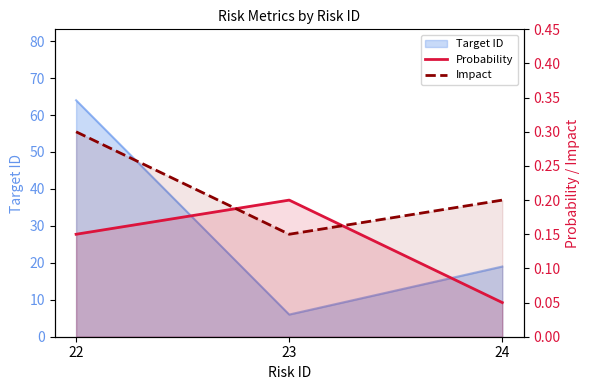

At which label is Probability closest to 0?

24